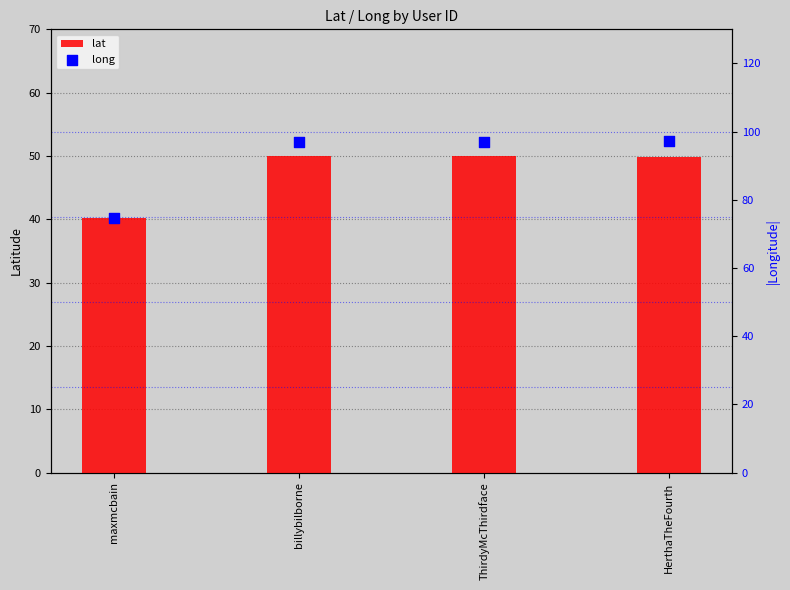

Is the value of long at HerthaTheFourth greater than the value of lat at HerthaTheFourth?

Yes